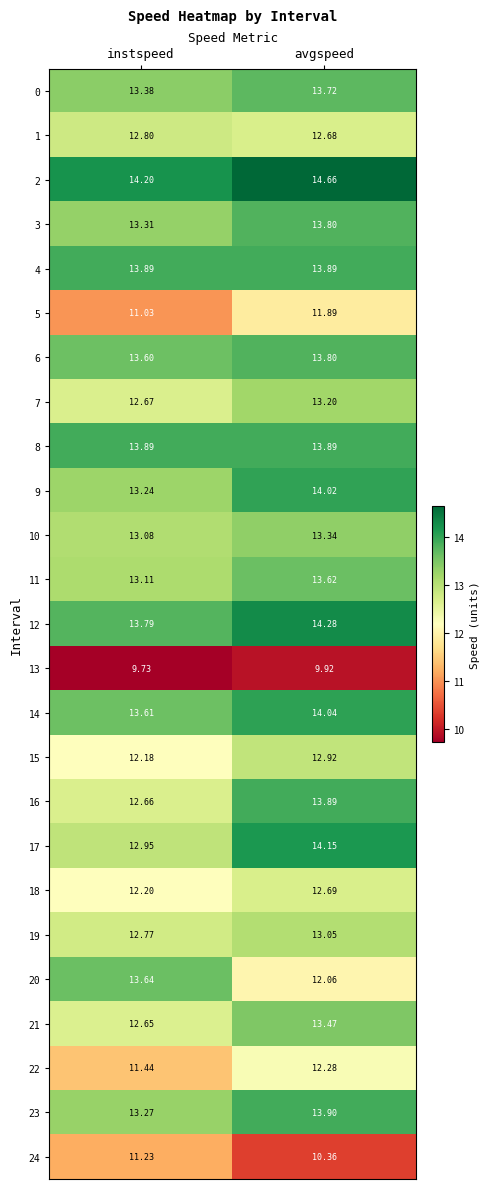

At which label does 17 reach its minimum?

instspeed